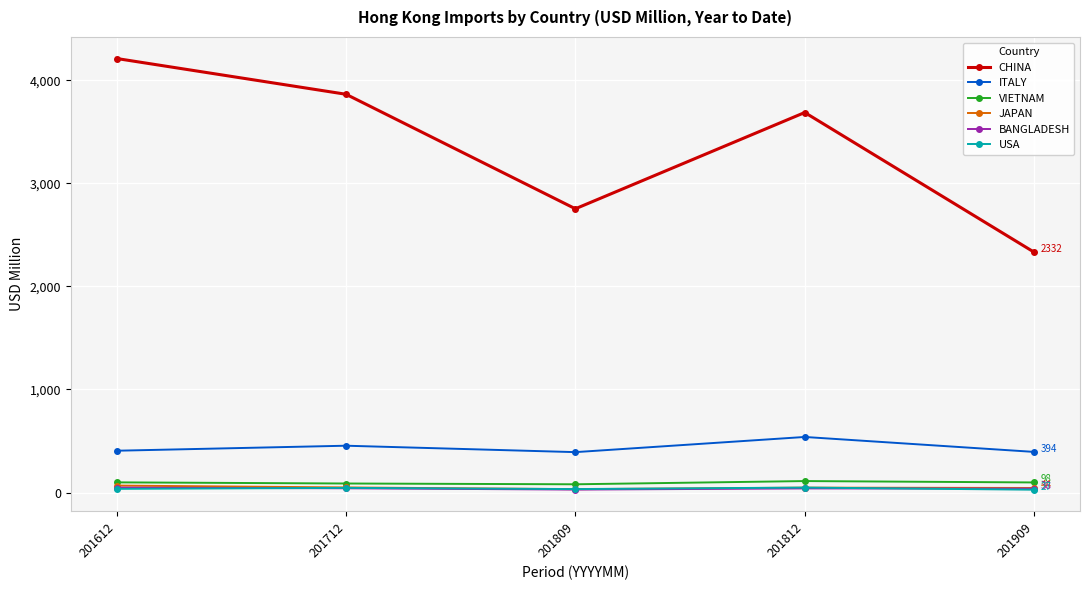

The value of VIETNAM at 201612 is 98.8. True or false?

True